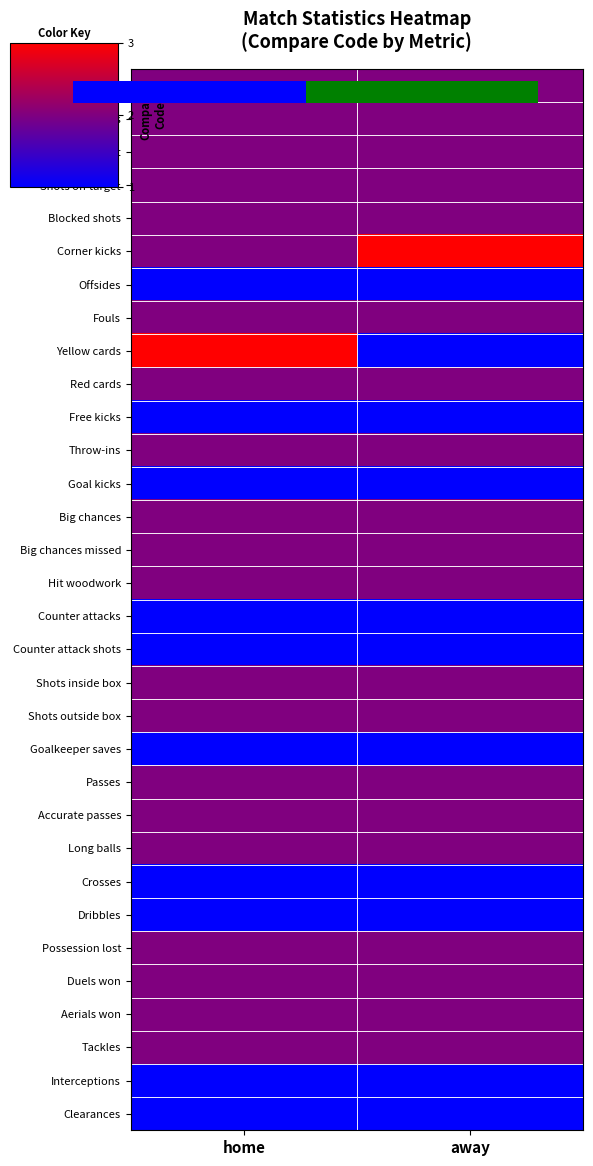

Count the number of data series in this chart.

32